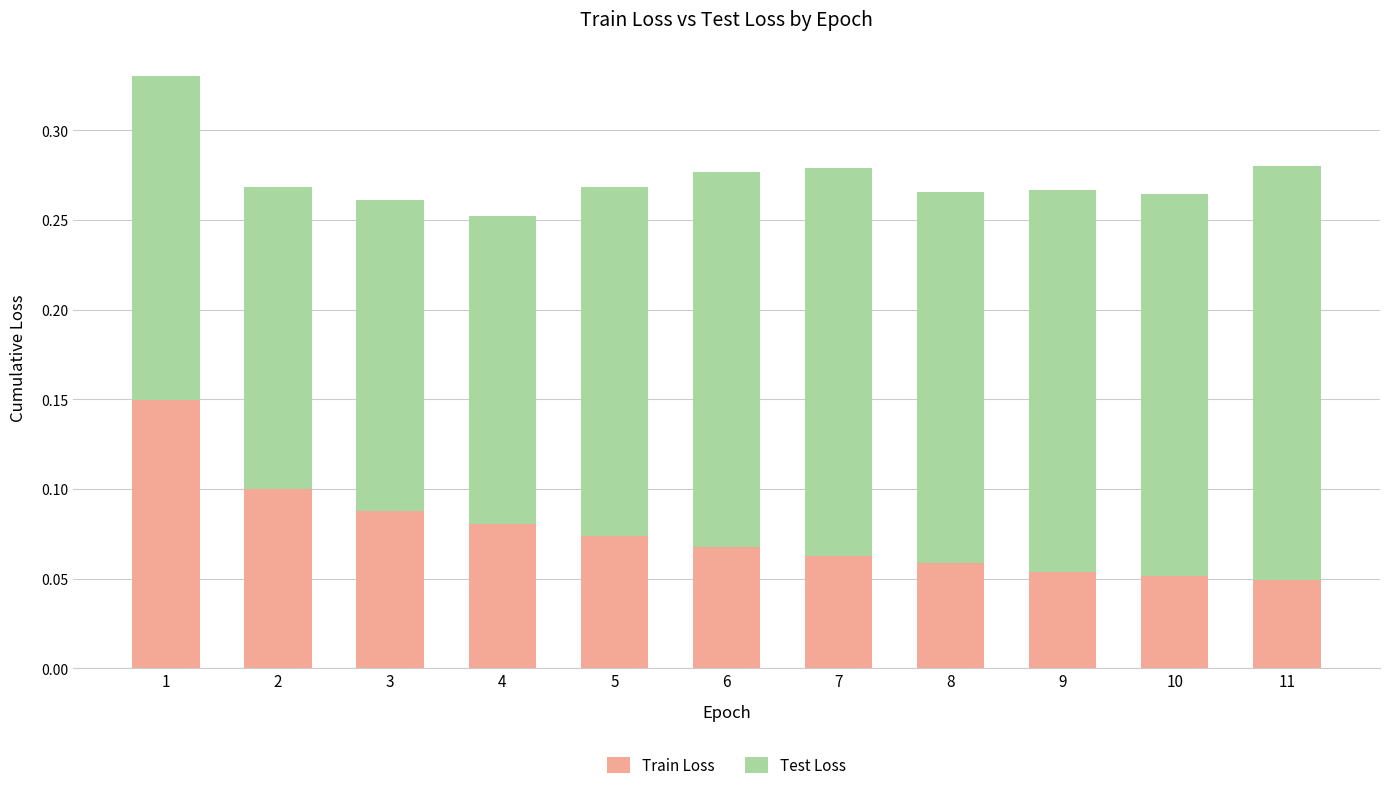

What is the total value across all series at 6?

0.3